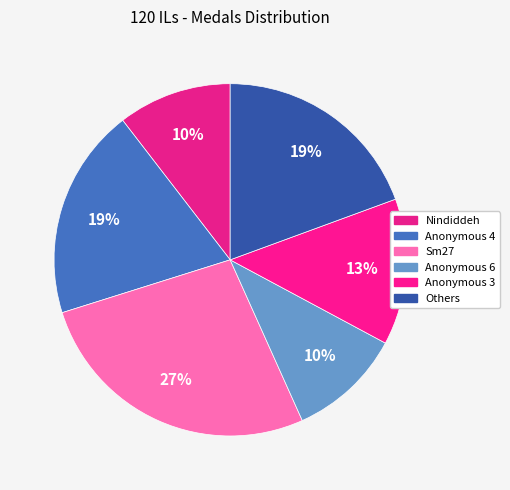

How many segments does this pie chart have?

6